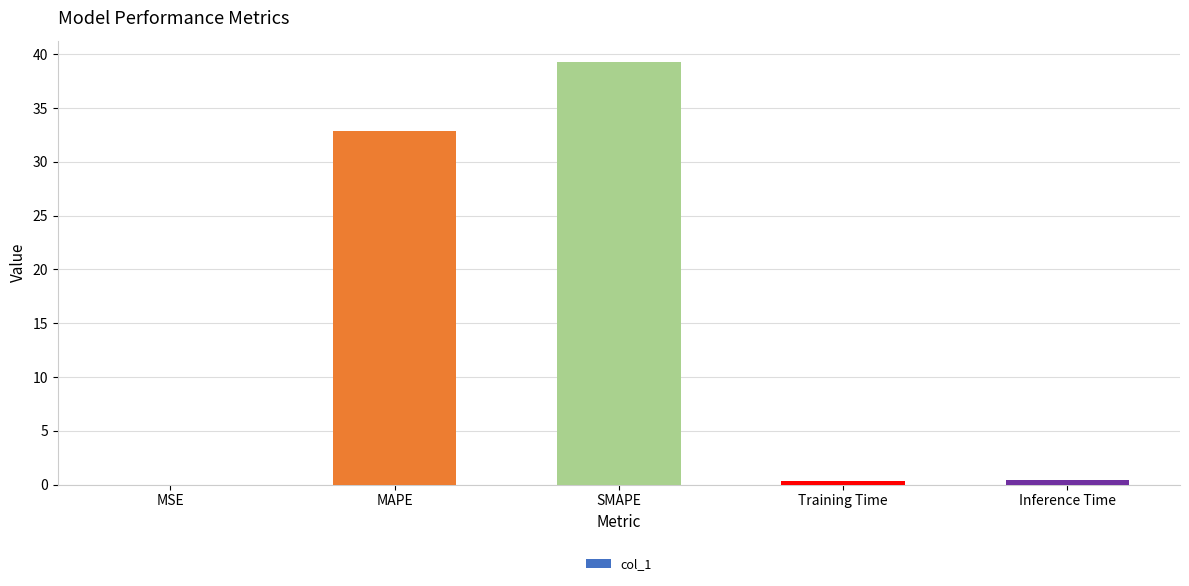

What is the sum of all values?

72.9